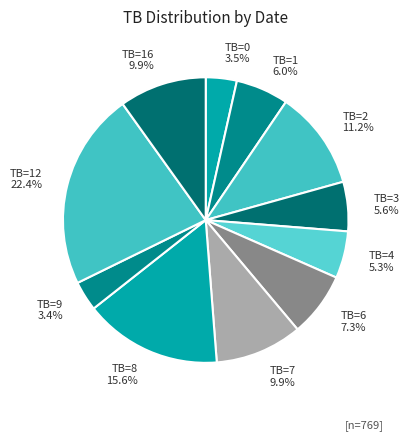

Approximately how many times larger is the value at TB=12 compared to TB=8?

1.4